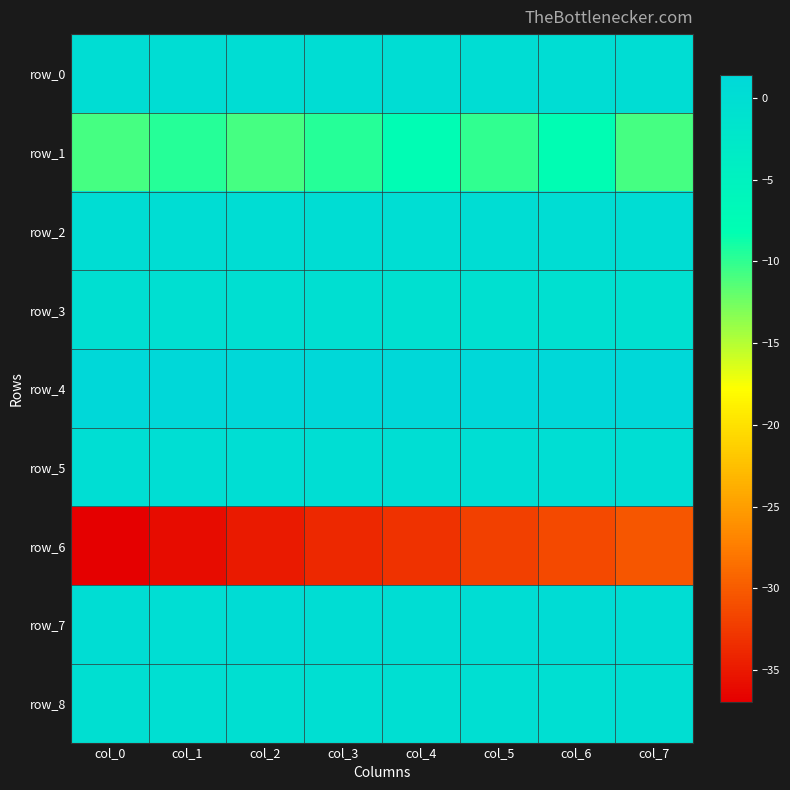

Count the row_0 values in the range 0 to 1.

8